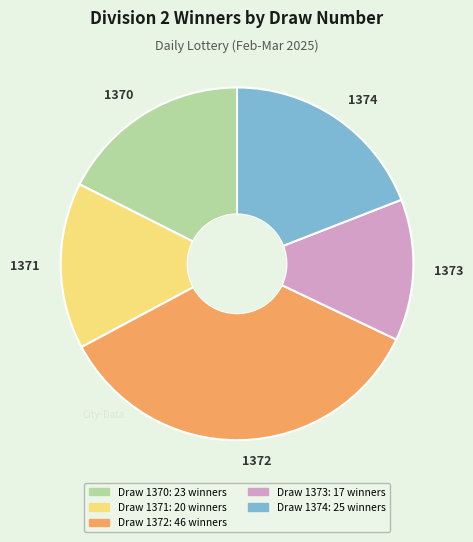

Between 1371 and 1370, which is larger?

1370